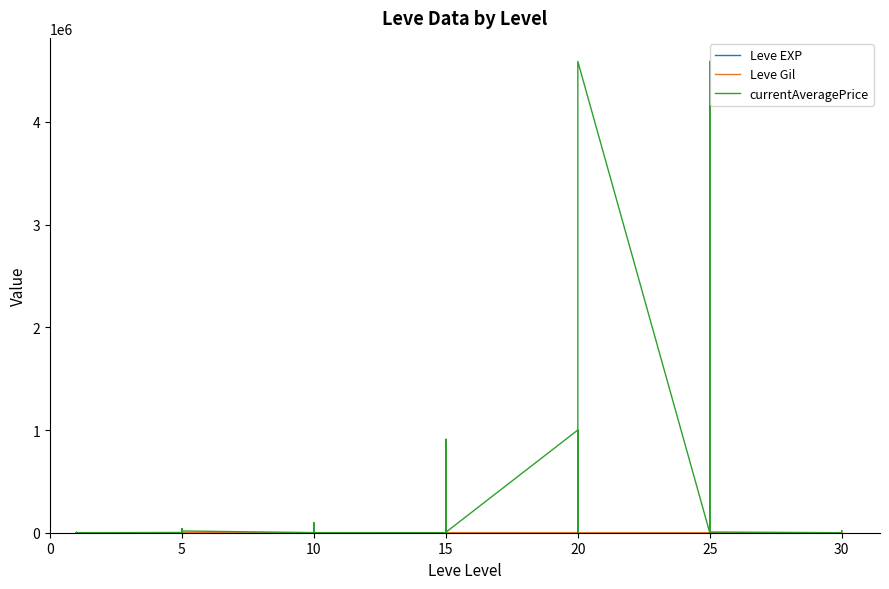

What is the difference between the second highest and minimum values in the Leve EXP series?

629